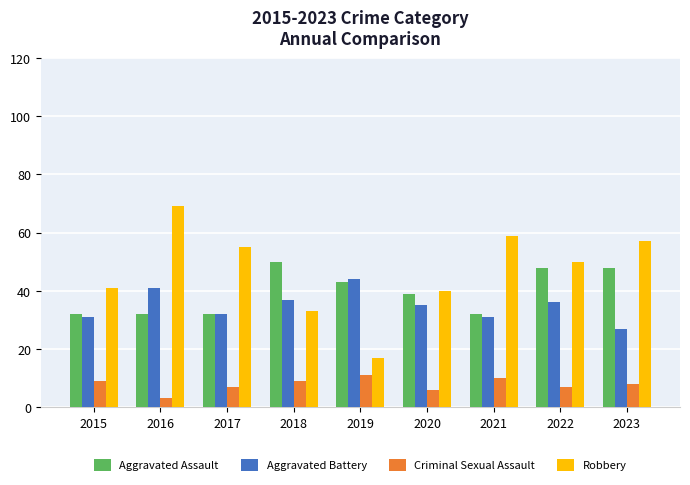

True or false: Criminal Sexual Assault has a value of 5 at 2021.

False